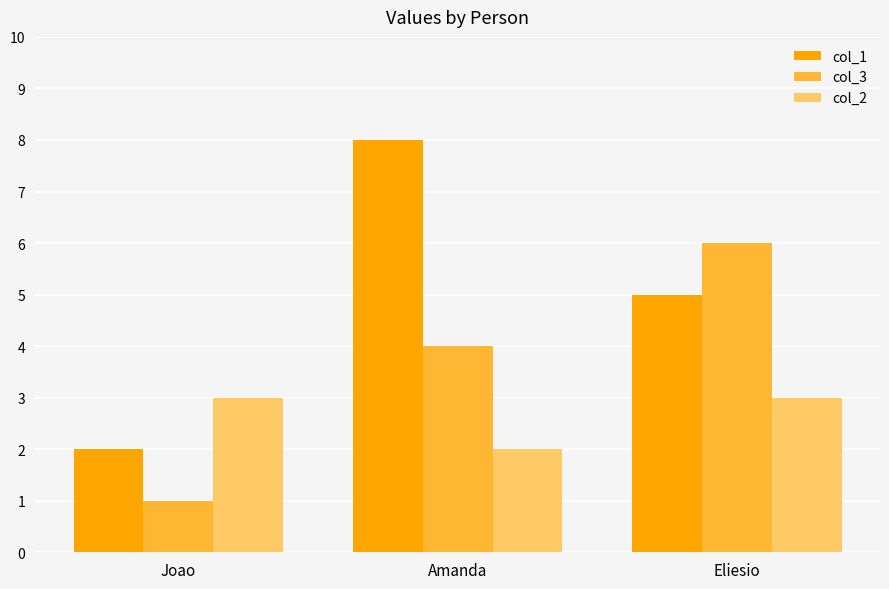

Where is col_2 nearest to the value 2?

Amanda